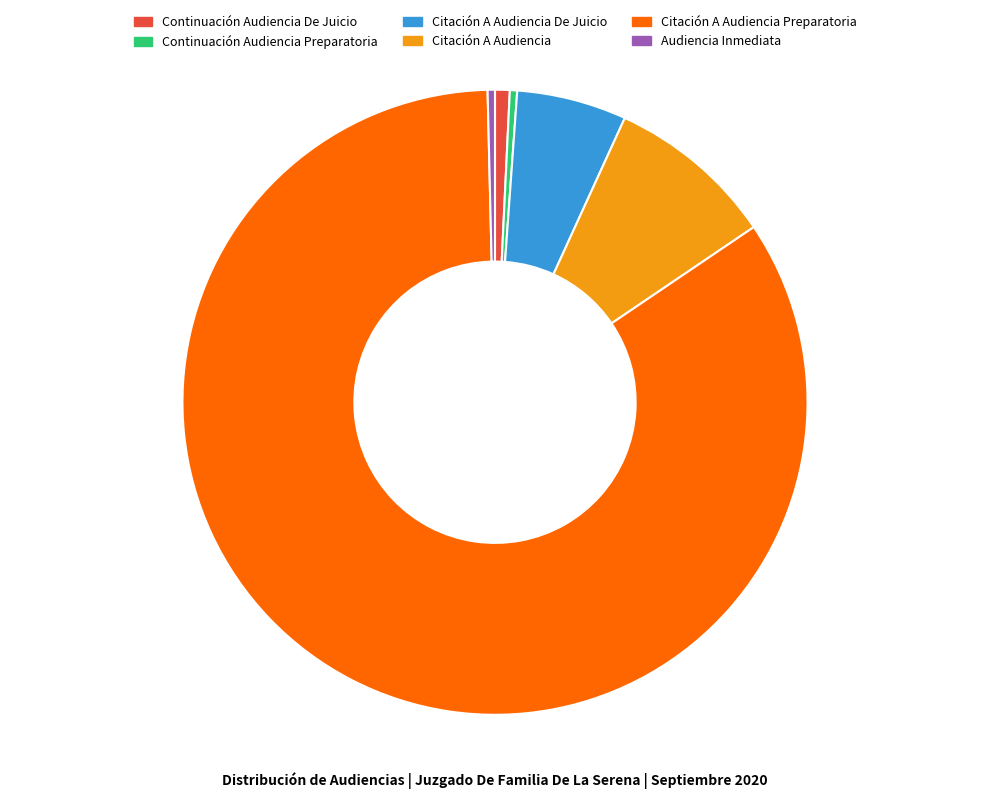

Do Citación A Audiencia De Juicio and Citación A Audiencia together represent more than half of the pie?

No